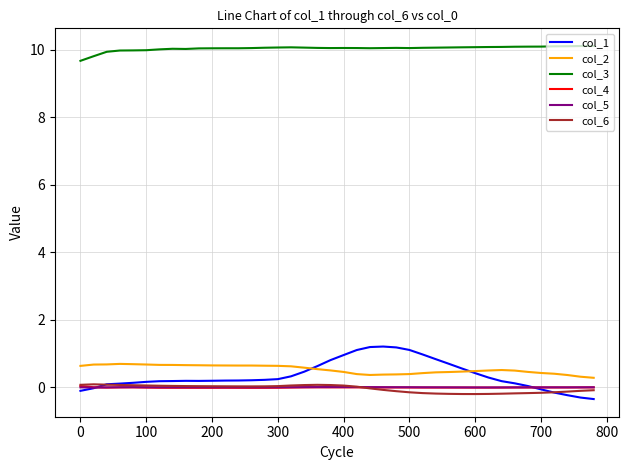

Which series has the widest spread of values?

col_1